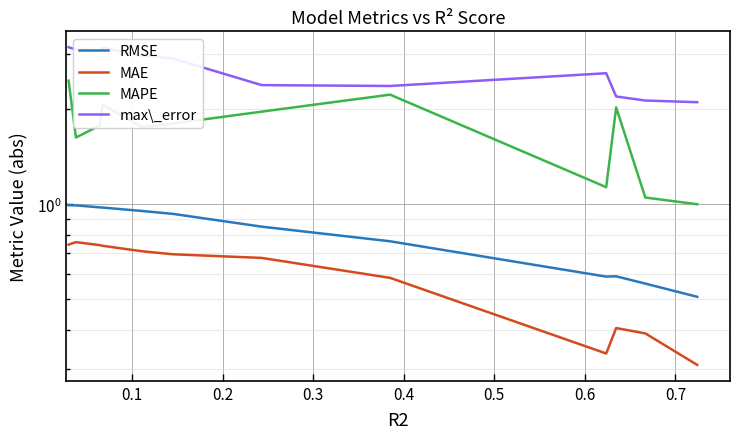

Is it true that max\_error equals 5.3 at 0.3?

False